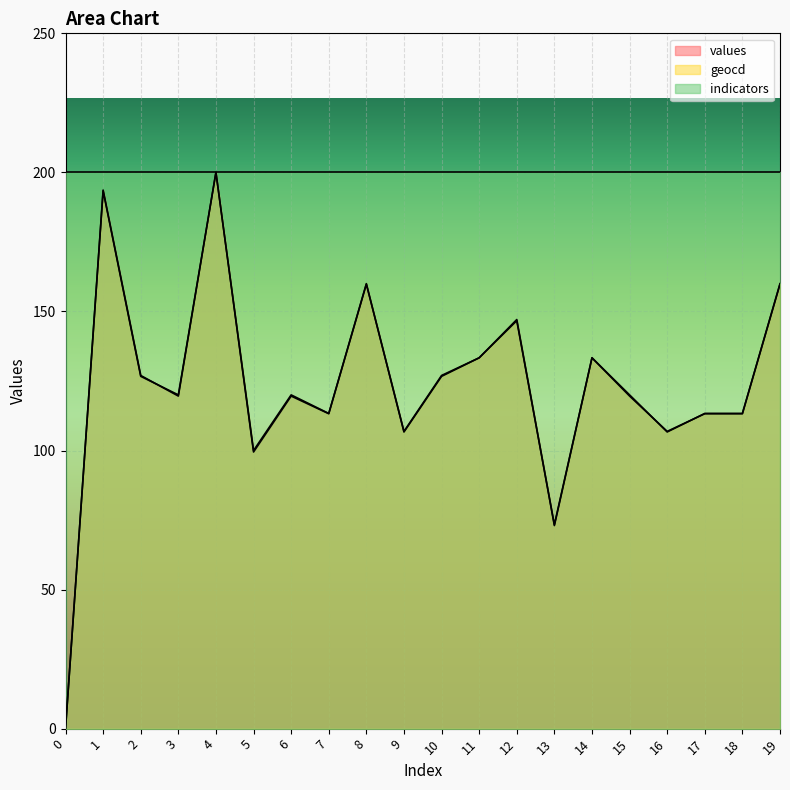

What is the maximum value for values?

200.0